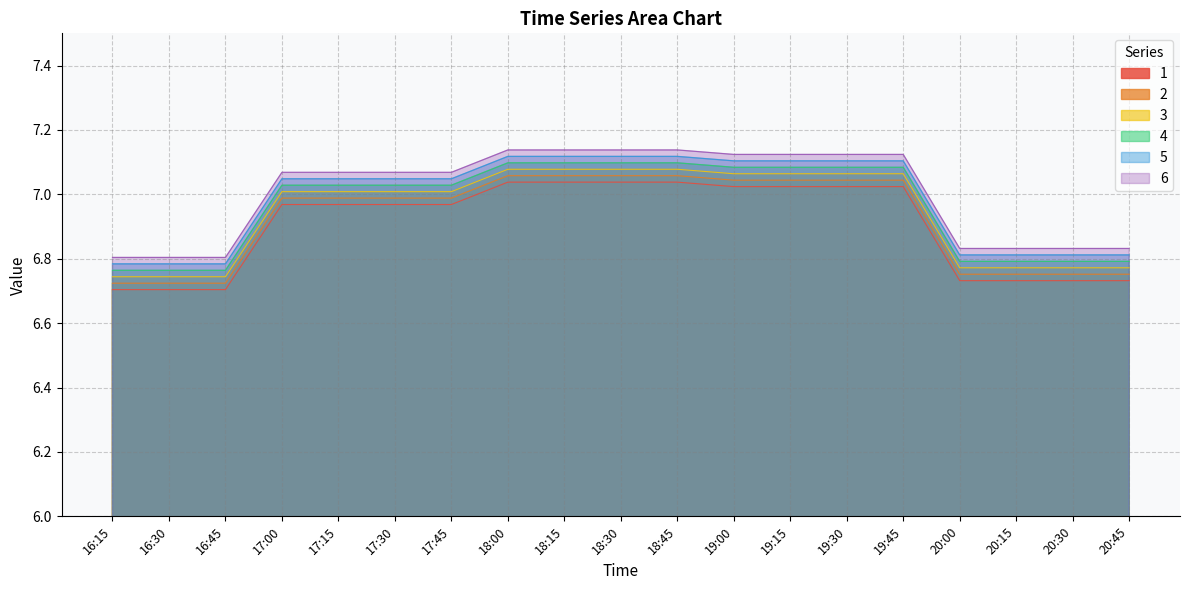

At which category is the sum across all series the highest?

18:15